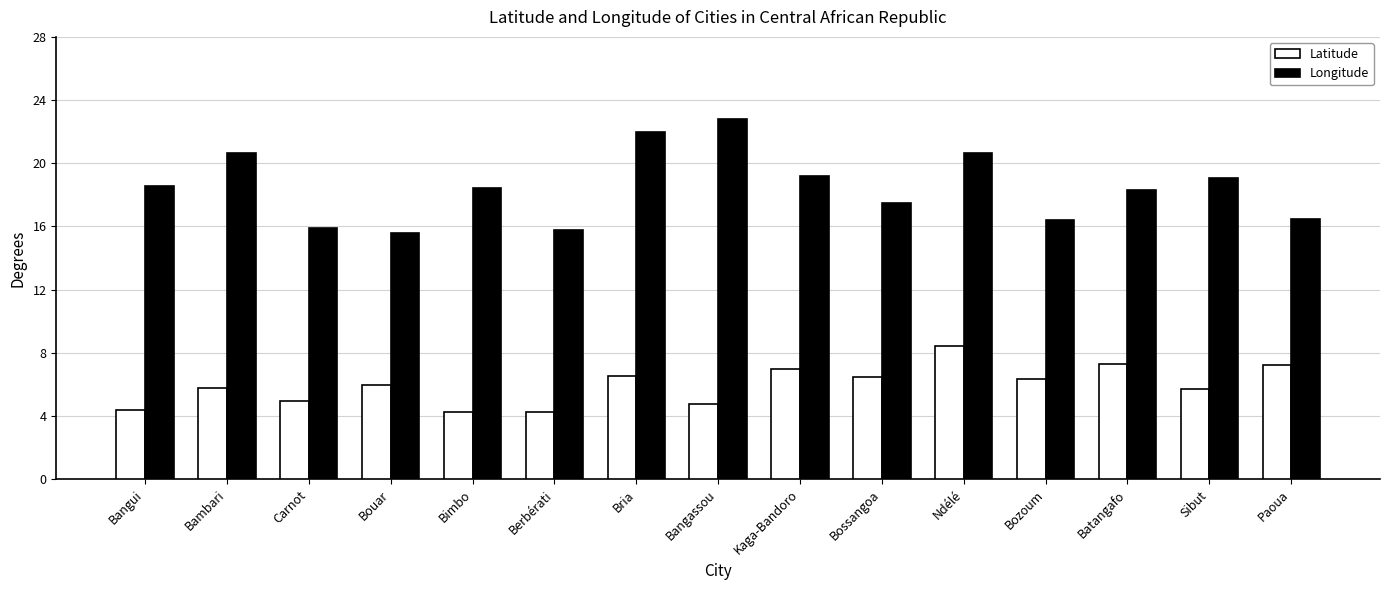

The Latitude series shows 8.8 at Bambari. True or false?

False